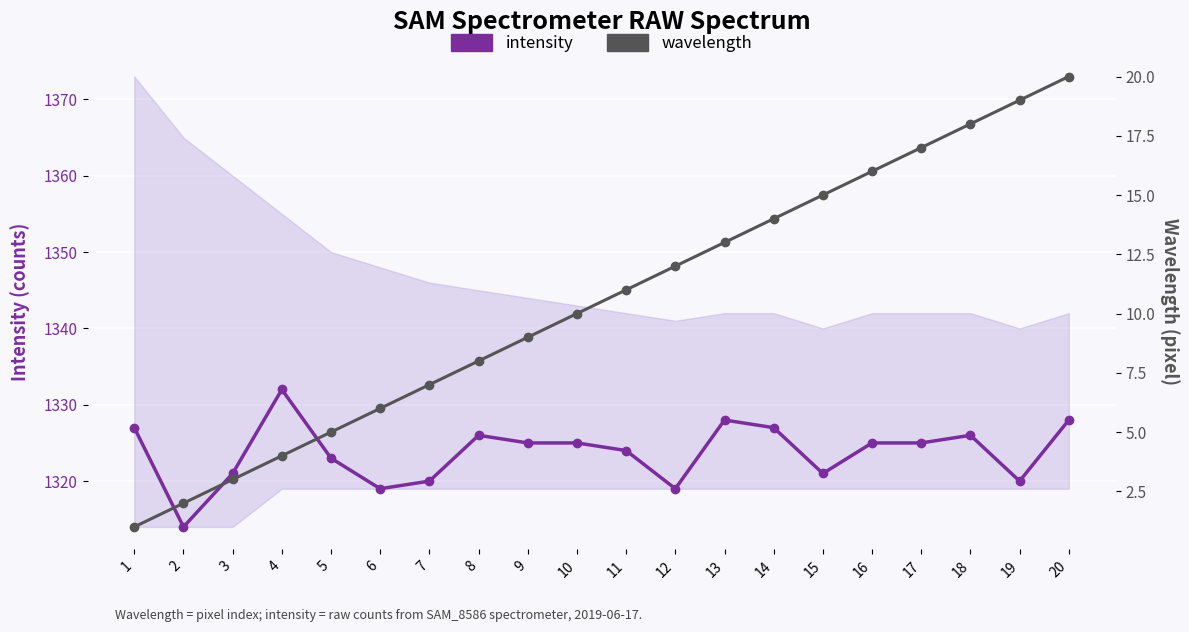

True or false: intensity and wavelength intersect in this chart.

False